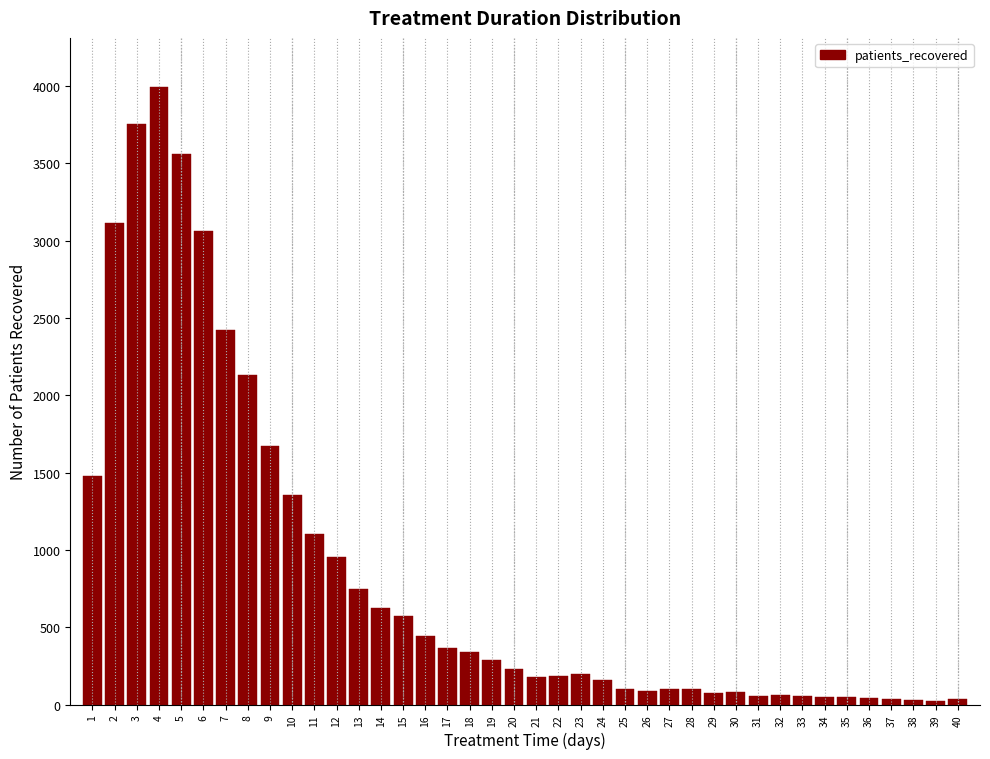

What is the average value?

849